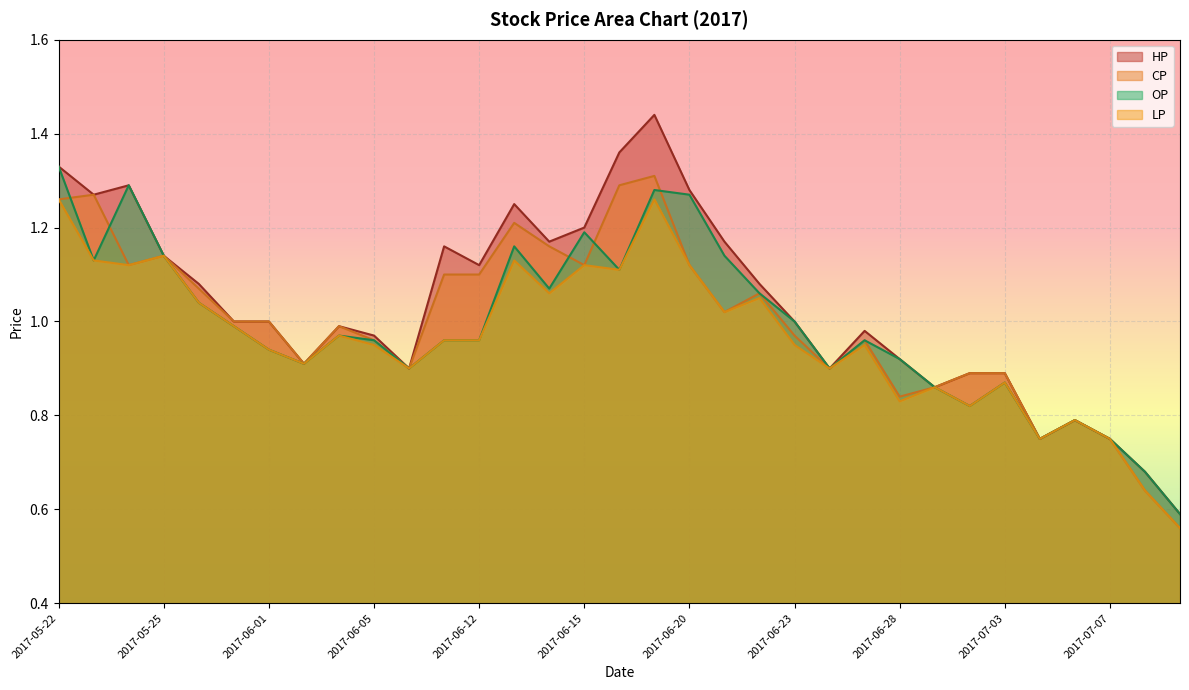

What is the greatest value displayed?

1.4